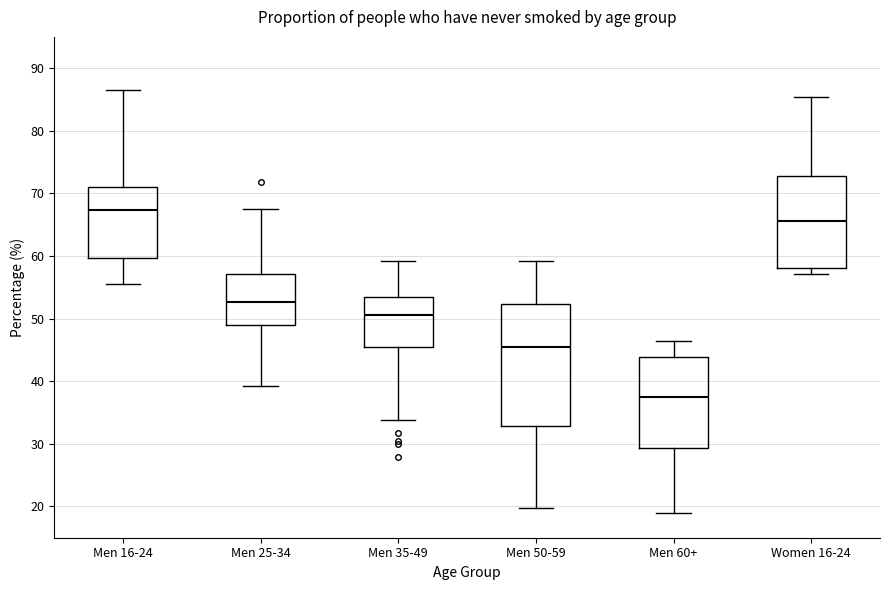

Reading left to right, read every box against the y-axis: the position of its median line, the range the box covers, and the ends of its whiskers. The values are not printed on the chart, so give them approximately, as read against the axis.

Men 16-24: median 67, box 60 to 71, whiskers 56 to 87
Men 25-34: median 53, box 49 to 57, whiskers 39 to 68
Men 35-49: median 51, box 45 to 54, whiskers 34 to 59
Men 50-59: median 45, box 33 to 52, whiskers 20 to 59
Men 60+: median 38, box 29 to 44, whiskers 19 to 47
Women 16-24: median 66, box 58 to 73, whiskers 57 to 85